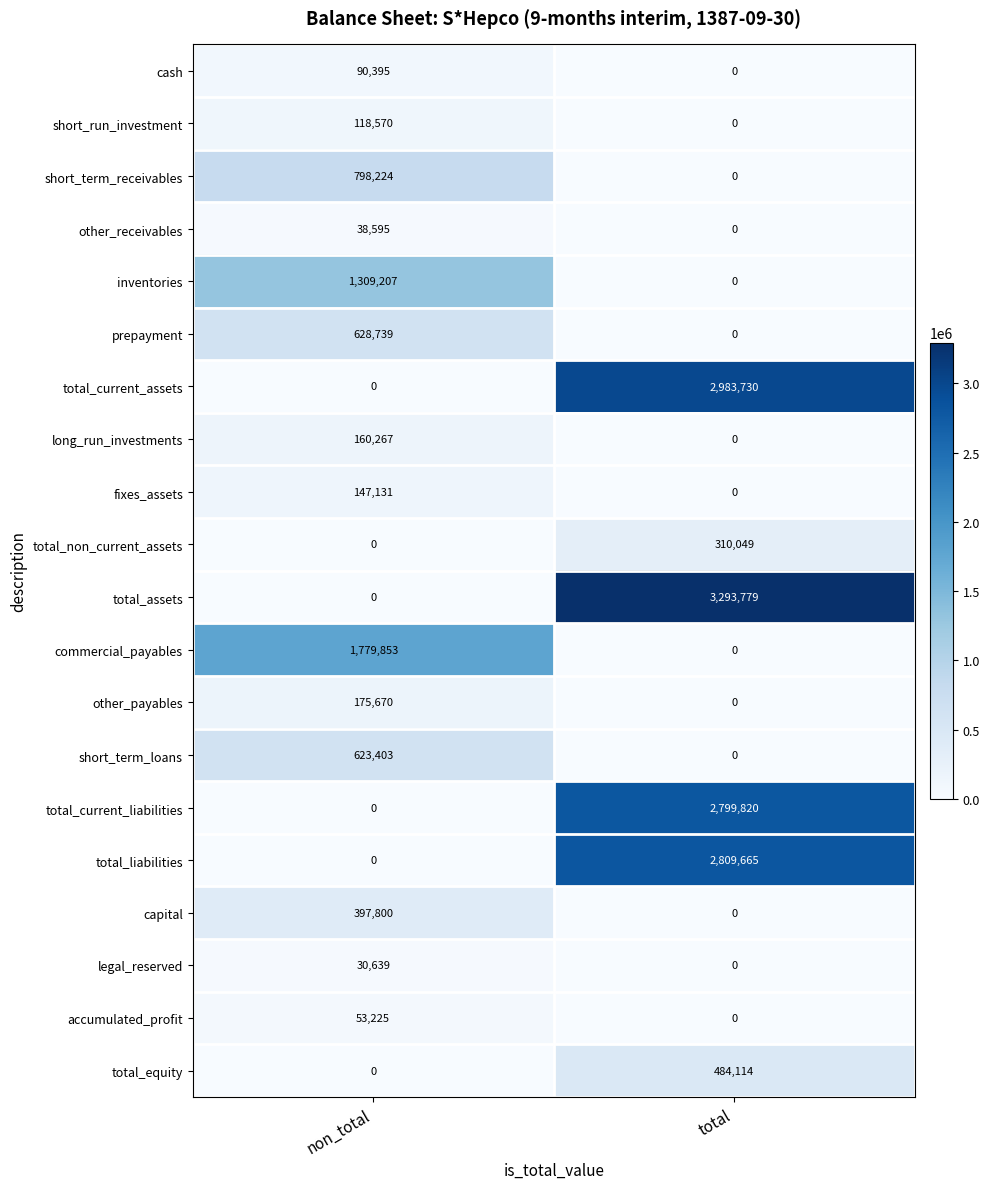

The value of total_current_liabilities at non_total is 0. True or false?

True